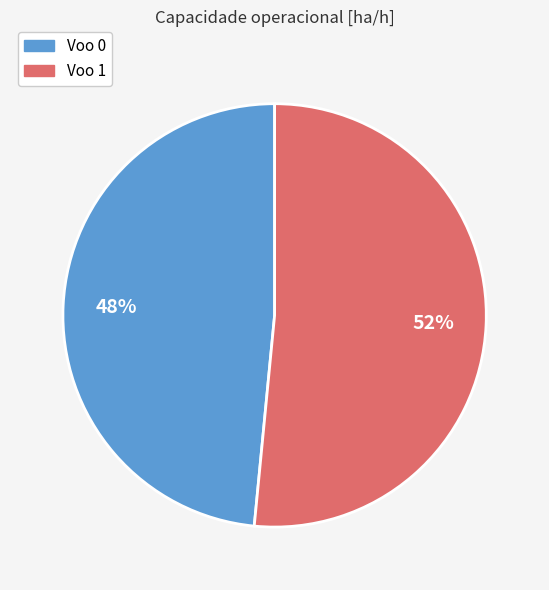

To the nearest percent, what is the average slice percentage?

50%